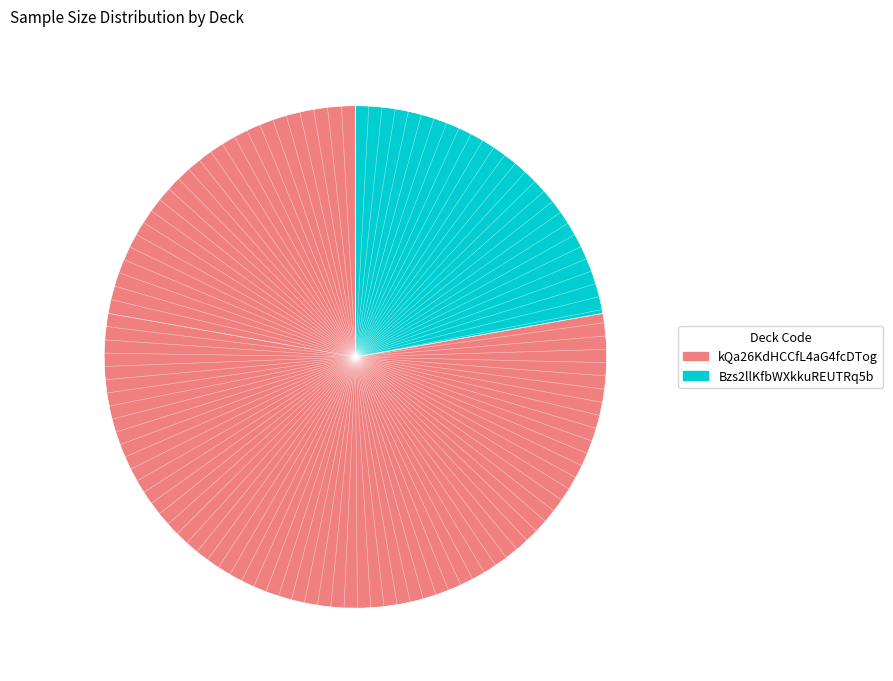

True or false: kQa26KdHCCfL4aG4fcDTog accounts for 78% of the total.

True